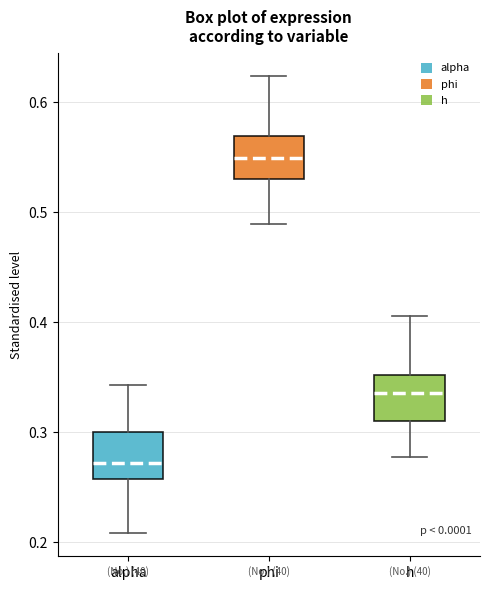

Where does the median line of the box for h sit on the y-axis? The values are not printed on the chart, so give them approximately, as read against the axis.

0.34